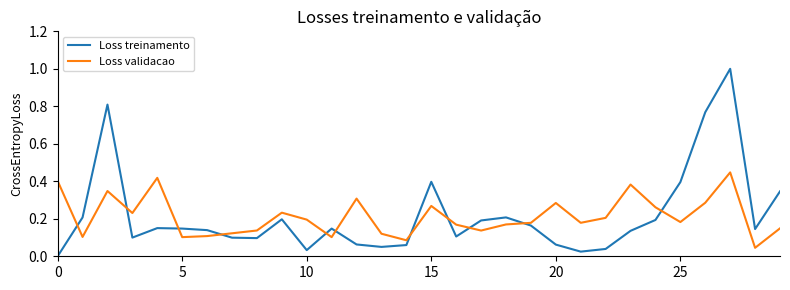

Which series has the widest spread of values?

Loss treinamento